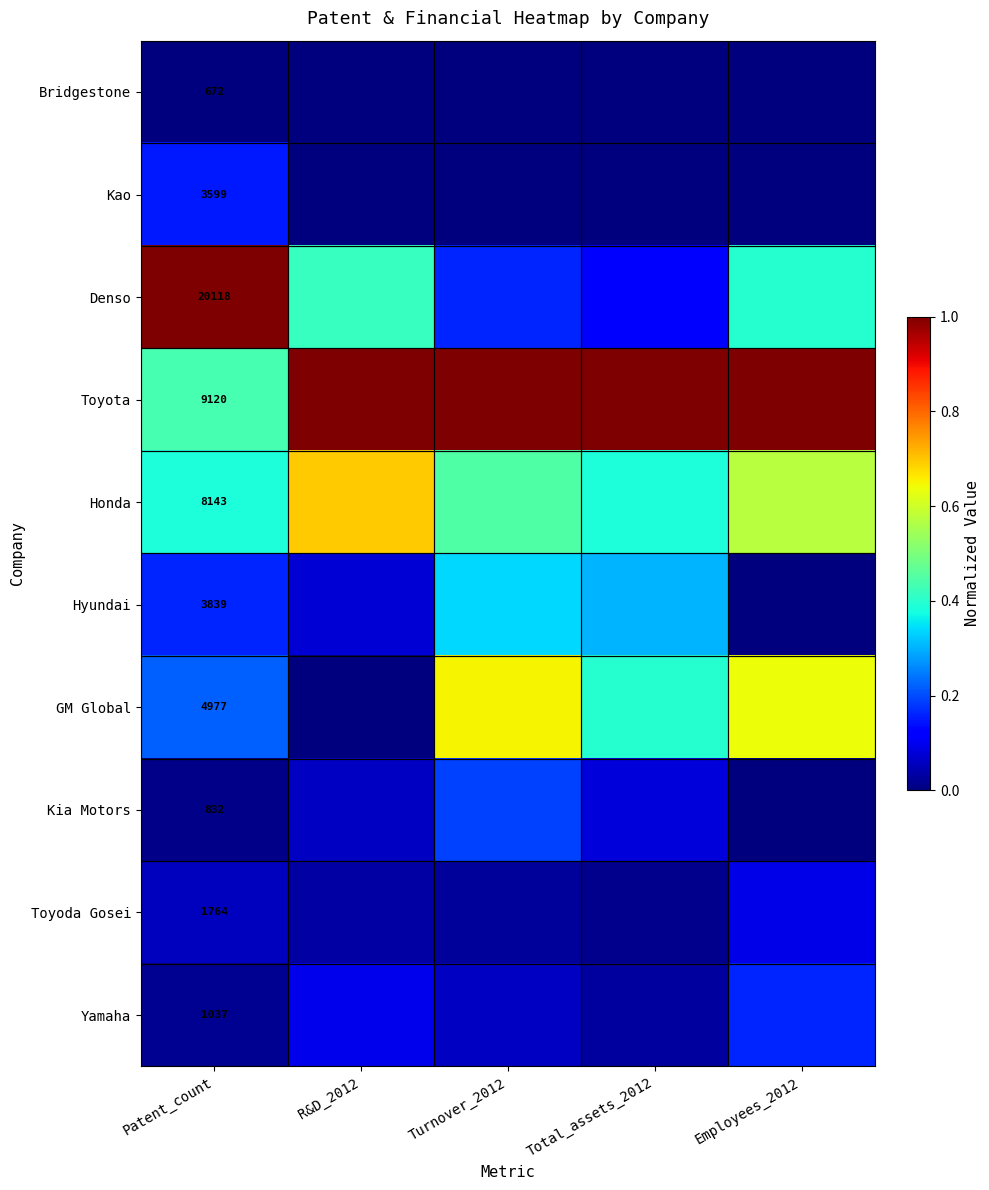

Which series has the largest total across all categories?

Toyota